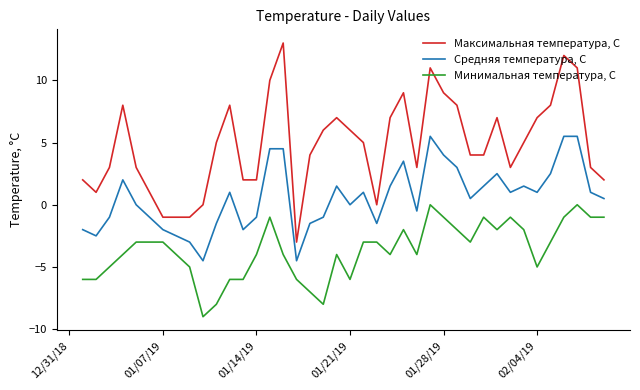

True or false: Максимальная температура, С and Минимальная температура, С intersect in this chart.

False